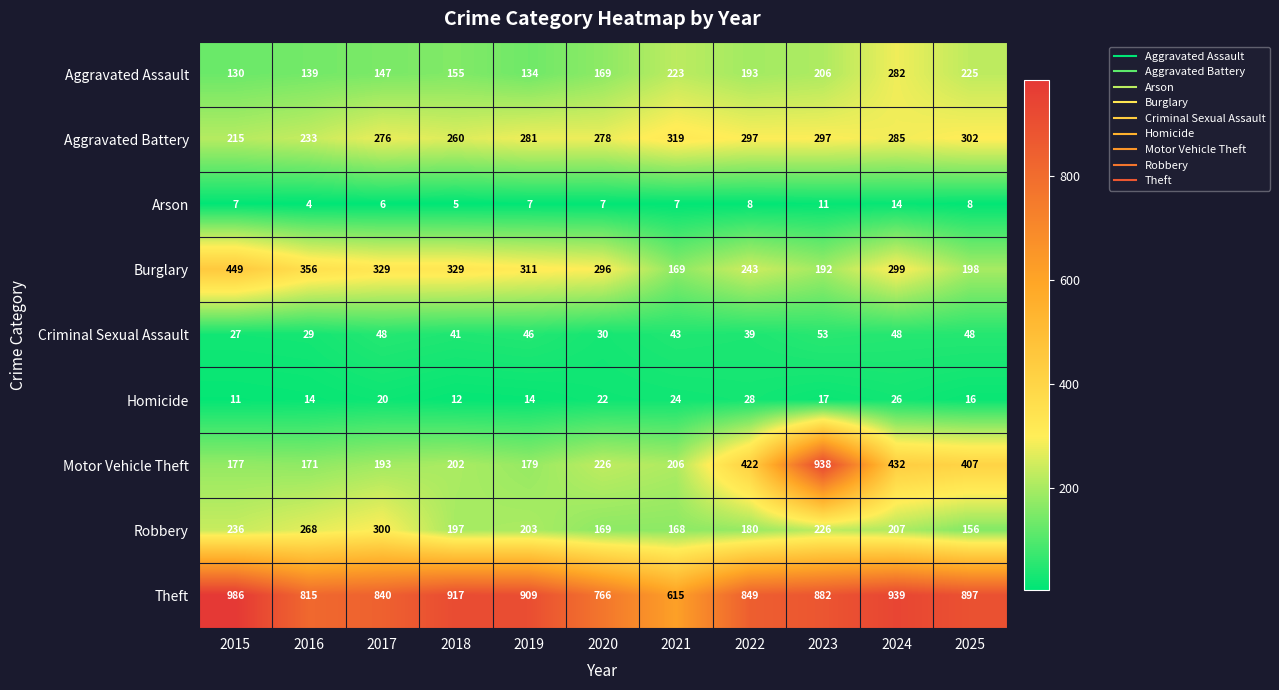

What is the spread (max minus min) of values at 2018?

912